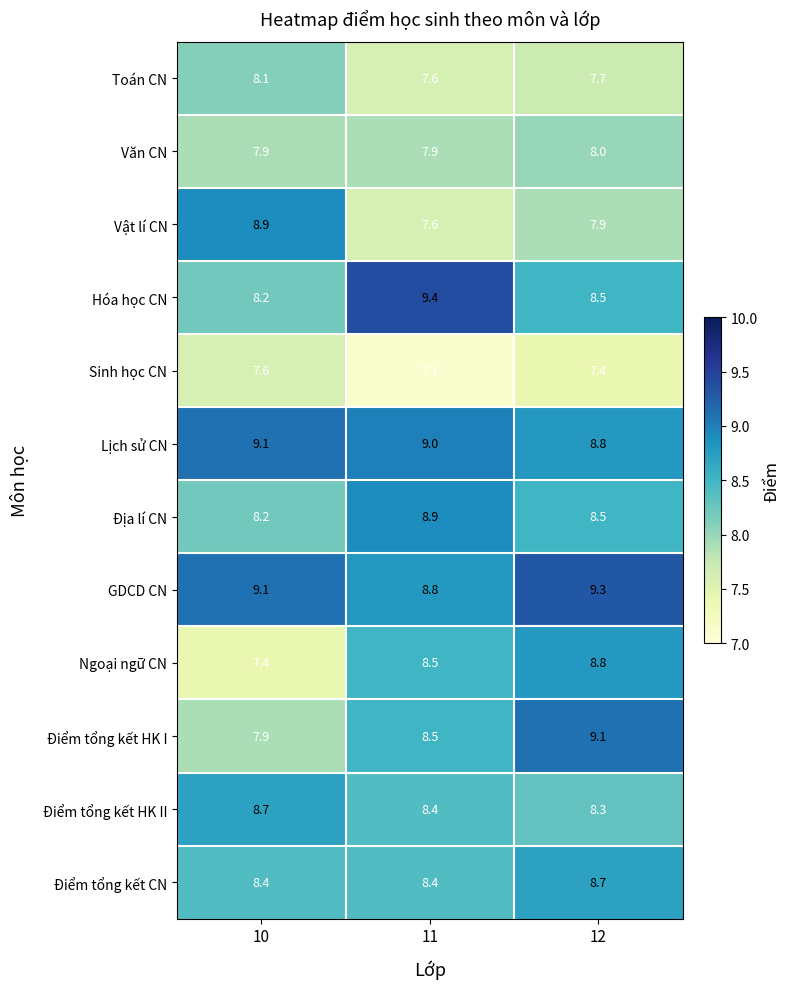

At which category is the sum across all series the highest?

12